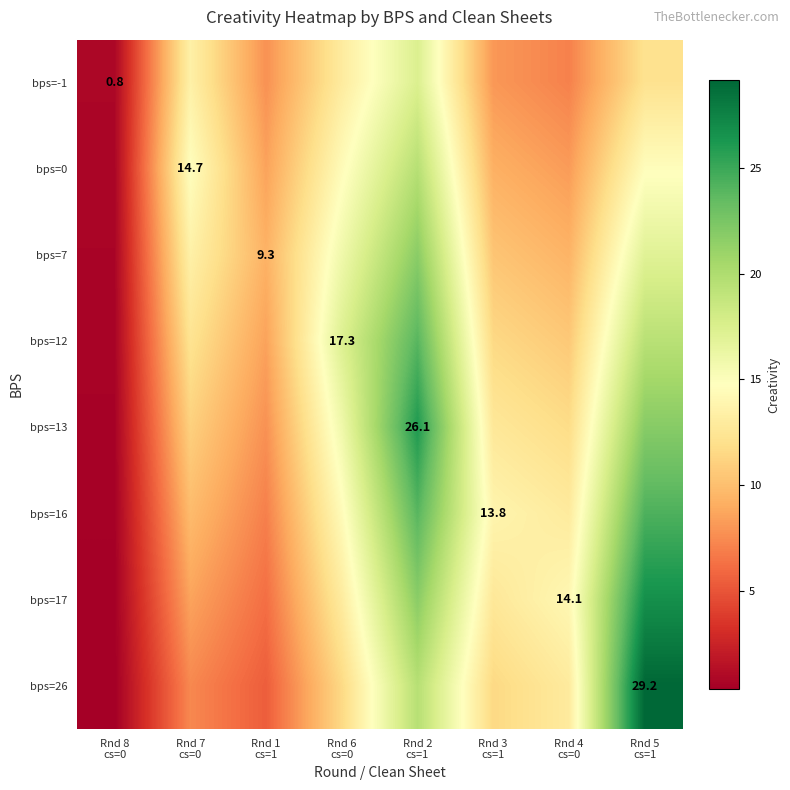

At which category does the chart reach its peak across all series?

Rnd 5
cs=1